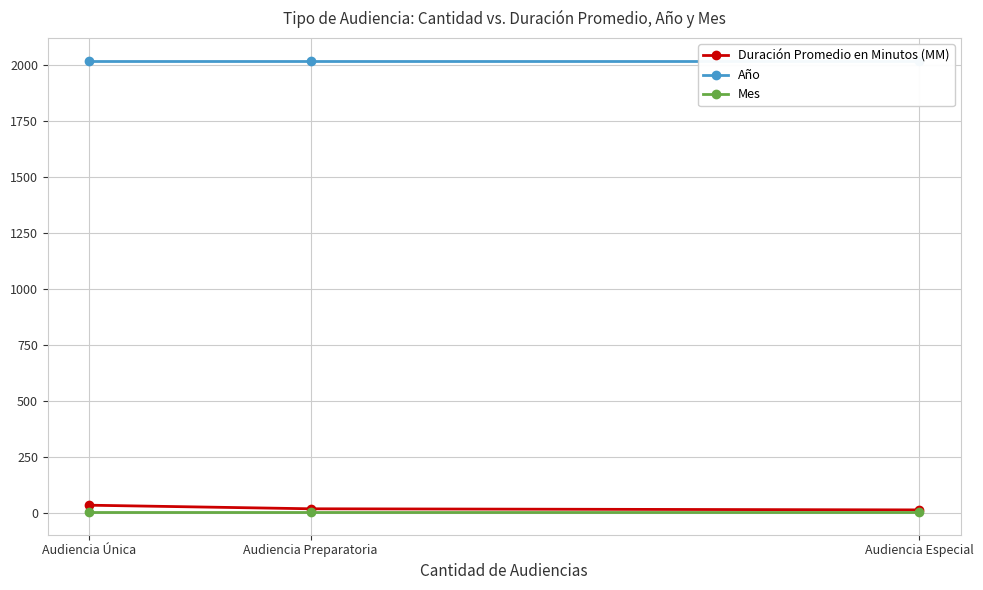

Reading left to right, what are all the values shown in this chart?

Duración Promedio en Minutos (MM): 36	20	15
Año: 2020	2020	2020
Mes: 5	5	5